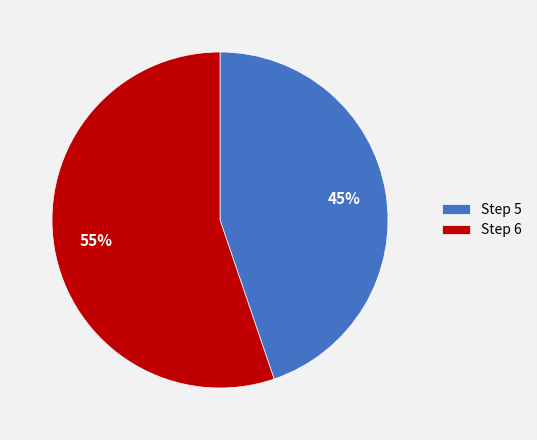

How many segments does this pie chart have?

2